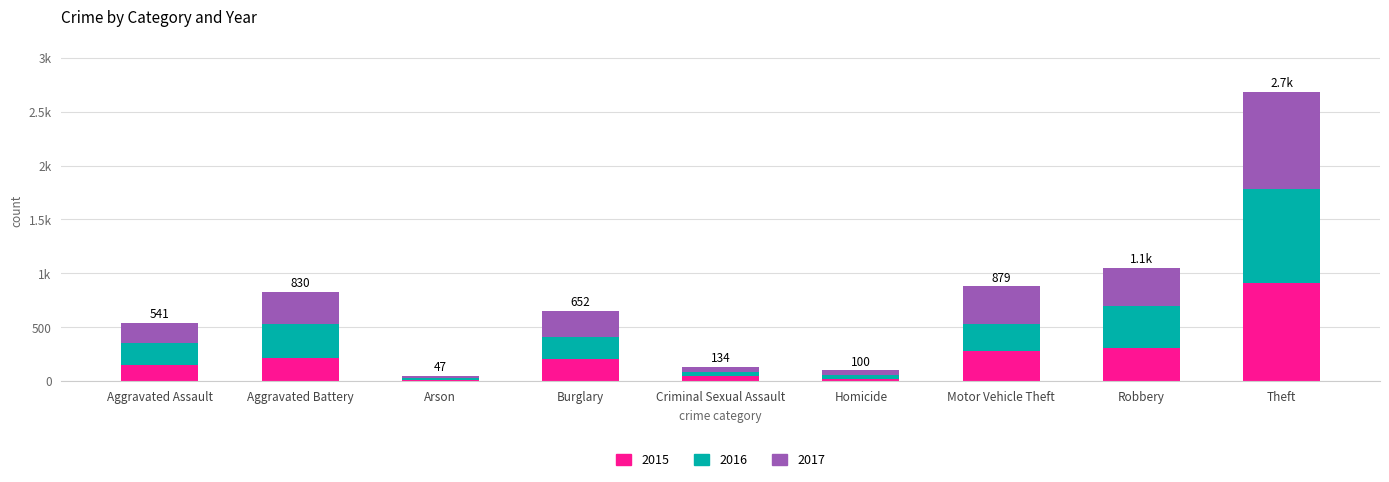

Are the bars horizontal?

No